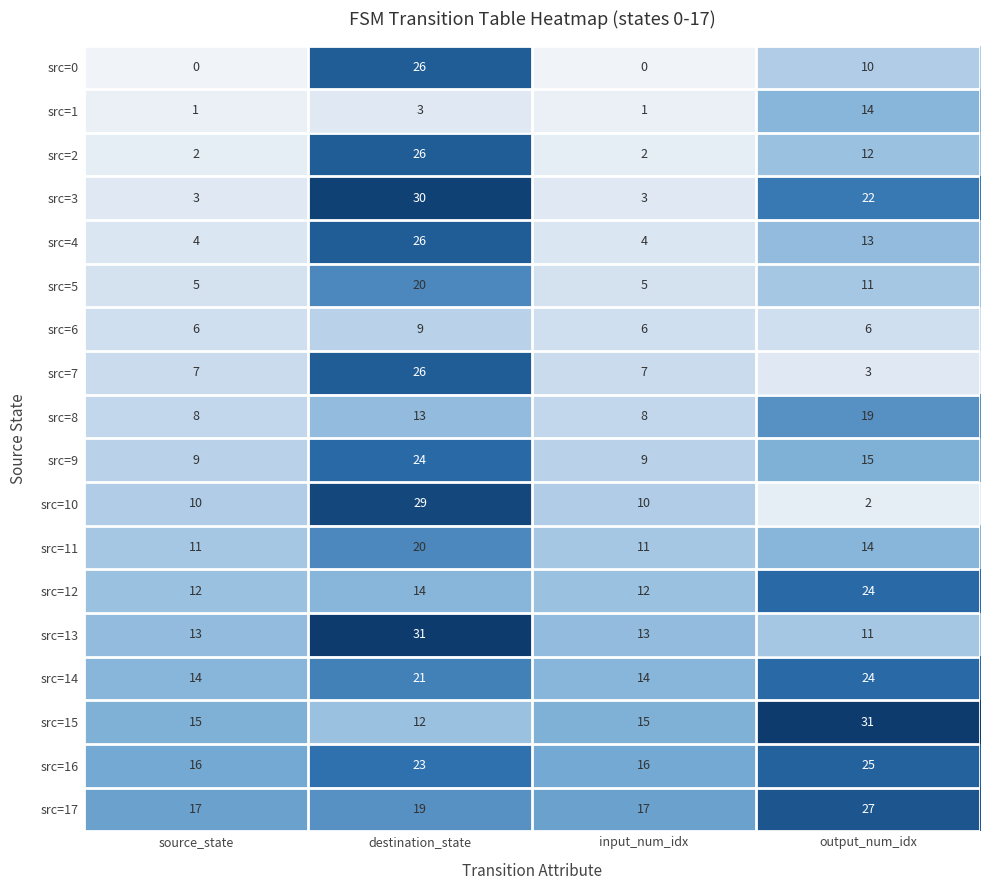

What is the difference between the maximum and minimum values in the src=8 series?

11